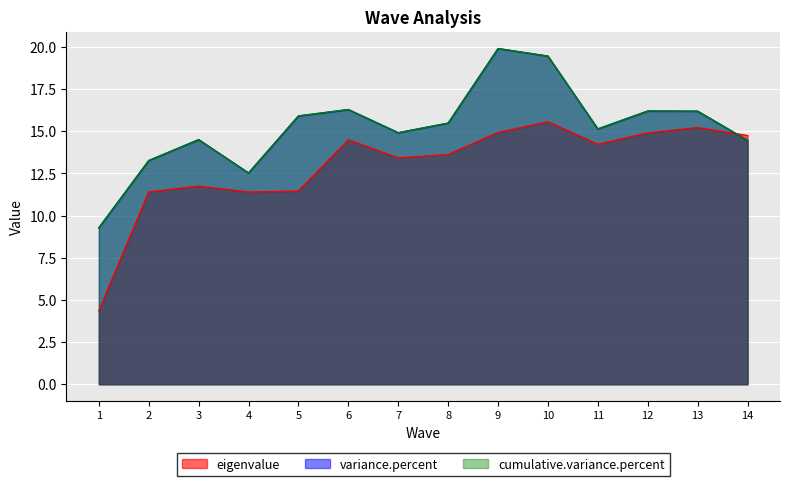

What is the value of the cumulative.variance.percent point at the 2nd from the left?

13.3